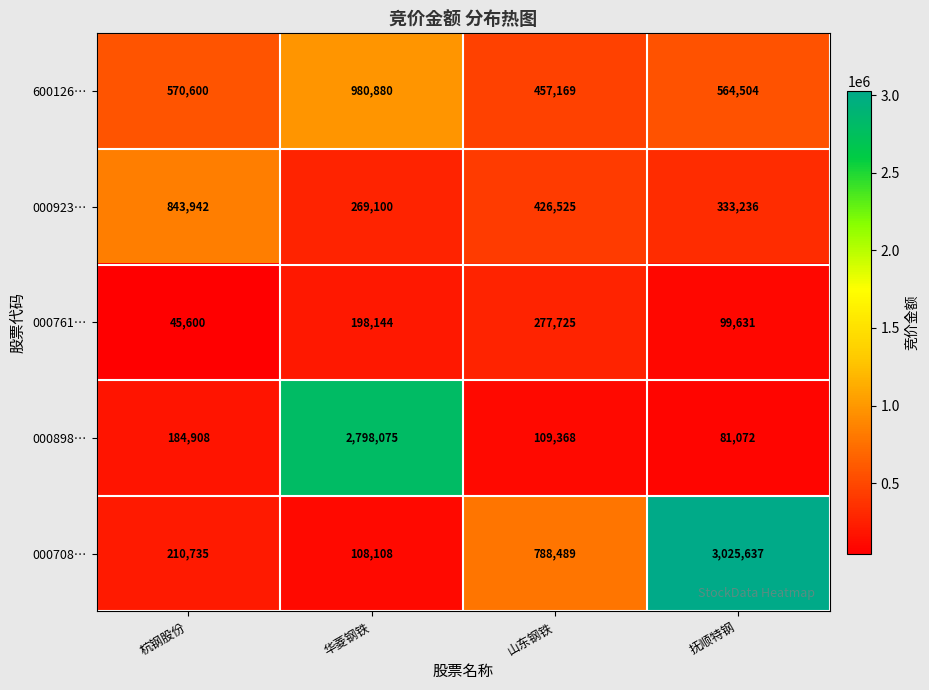

What is the spread (max minus min) of values at 山东钢铁?

679121